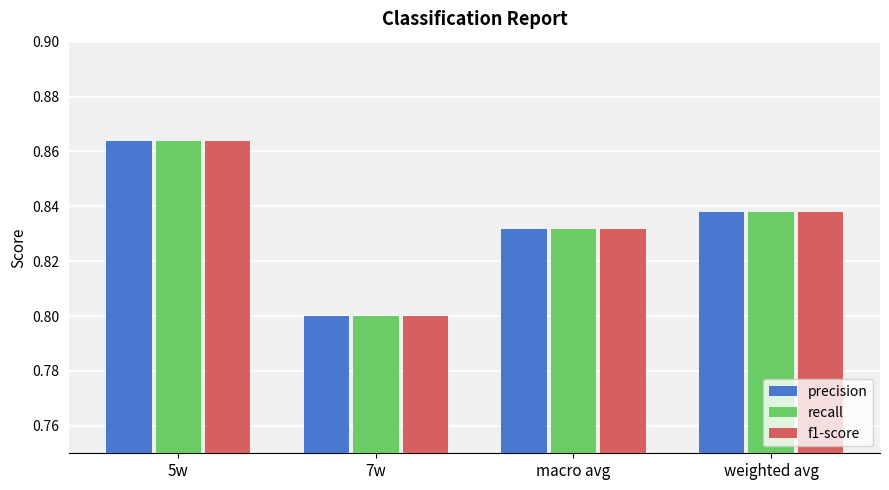

Does the chart contain stacked bars?

No